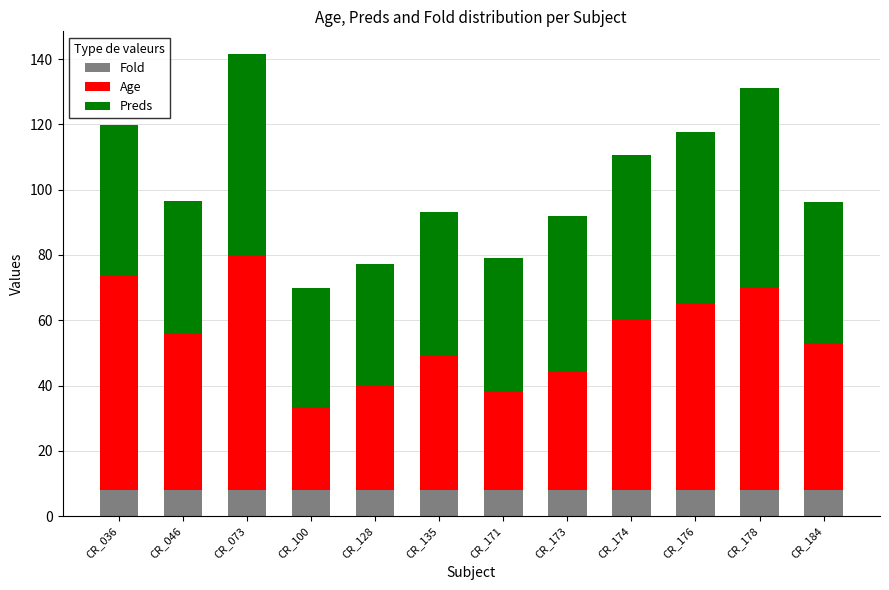

Does the chart contain any negative values?

No